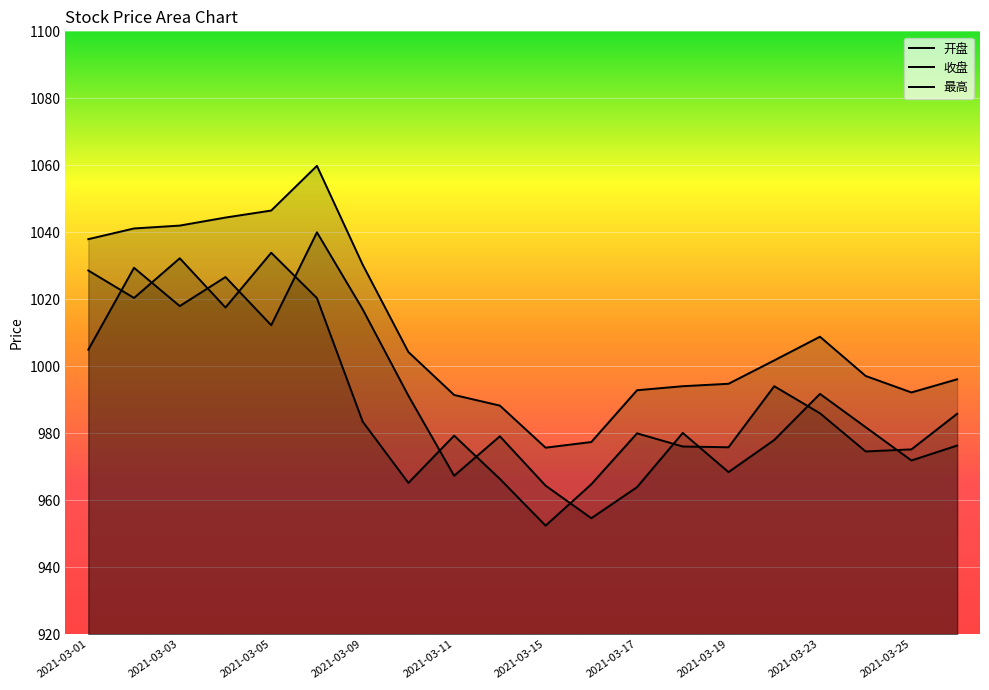

Which series has the widest spread of values?

开盘